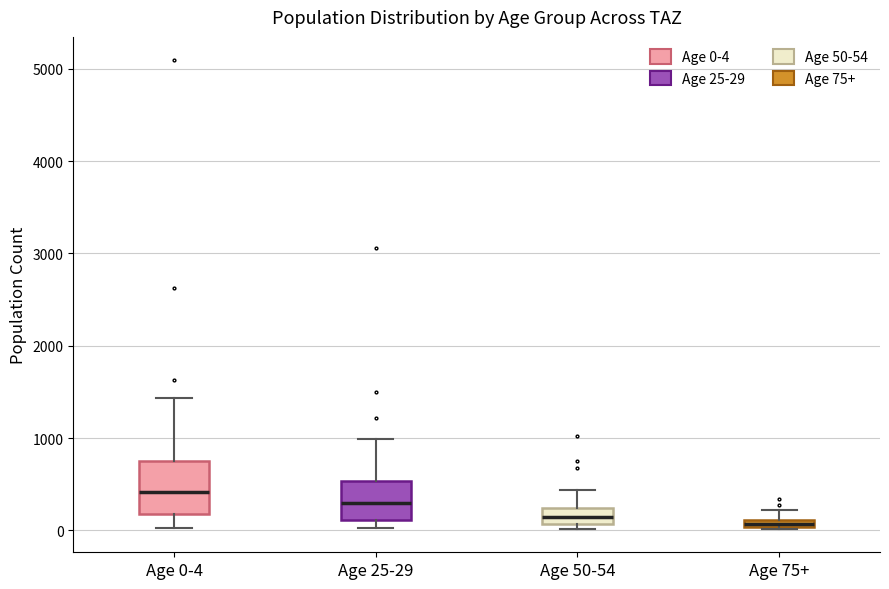

Where does the upper whisker of the box for Age 50-54 end on the y-axis? The values are not printed on the chart, so give them approximately, as read against the axis.

400